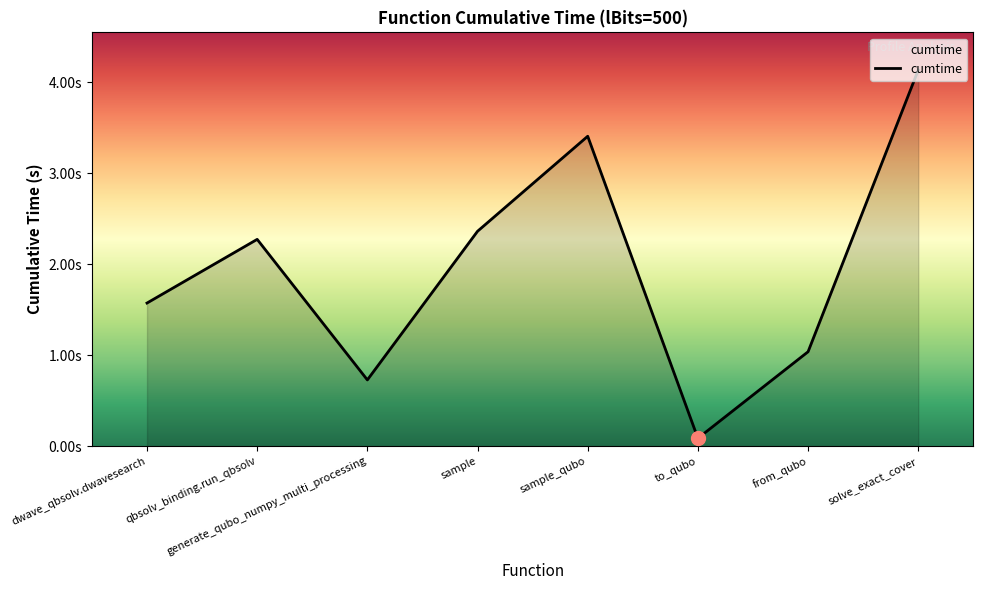

What is the maximum value shown in the chart?

4.1